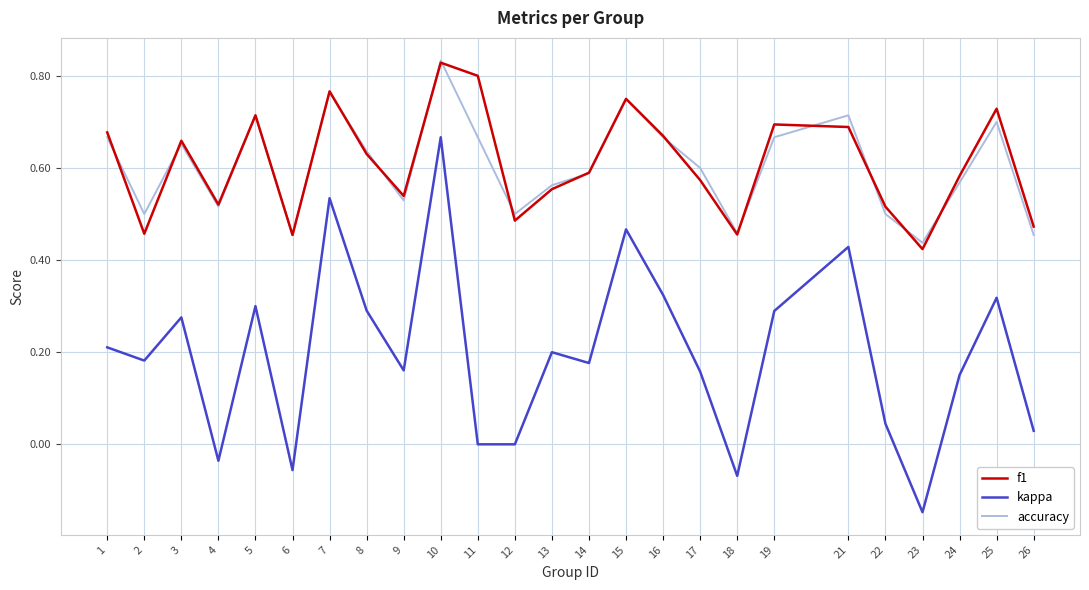

At which category is the sum across all series the highest?

10